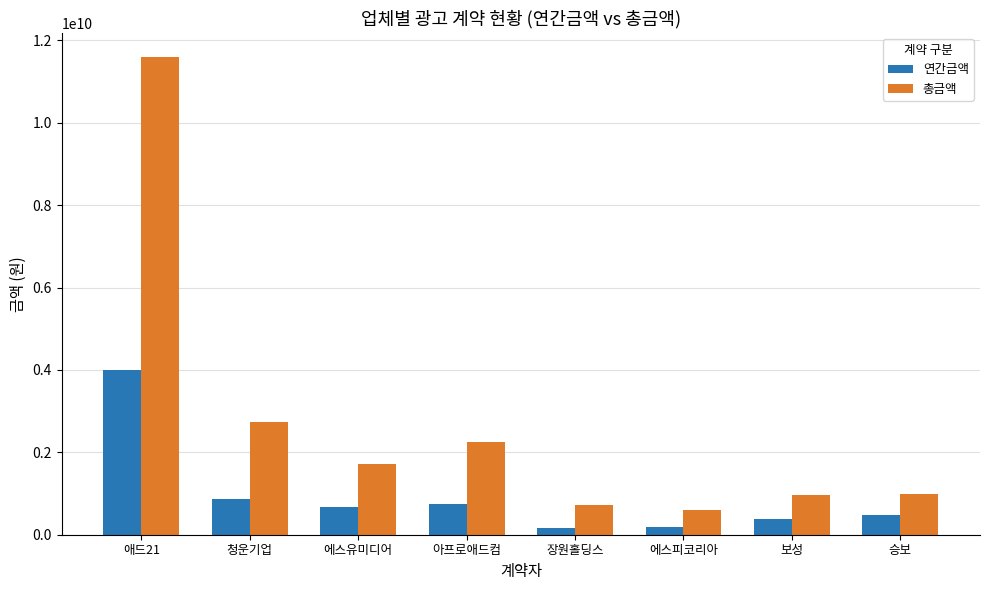

The value of 연간금액 at 아프로애드컴 is 1131823708. True or false?

False